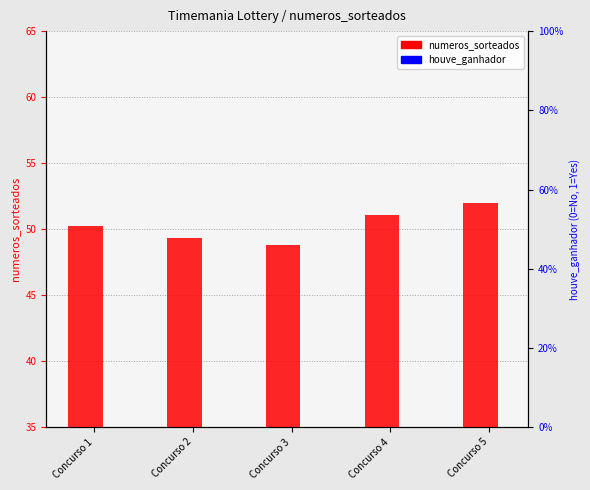

The value of numeros_sorteados at Concurso 2 is 49.4. True or false?

True